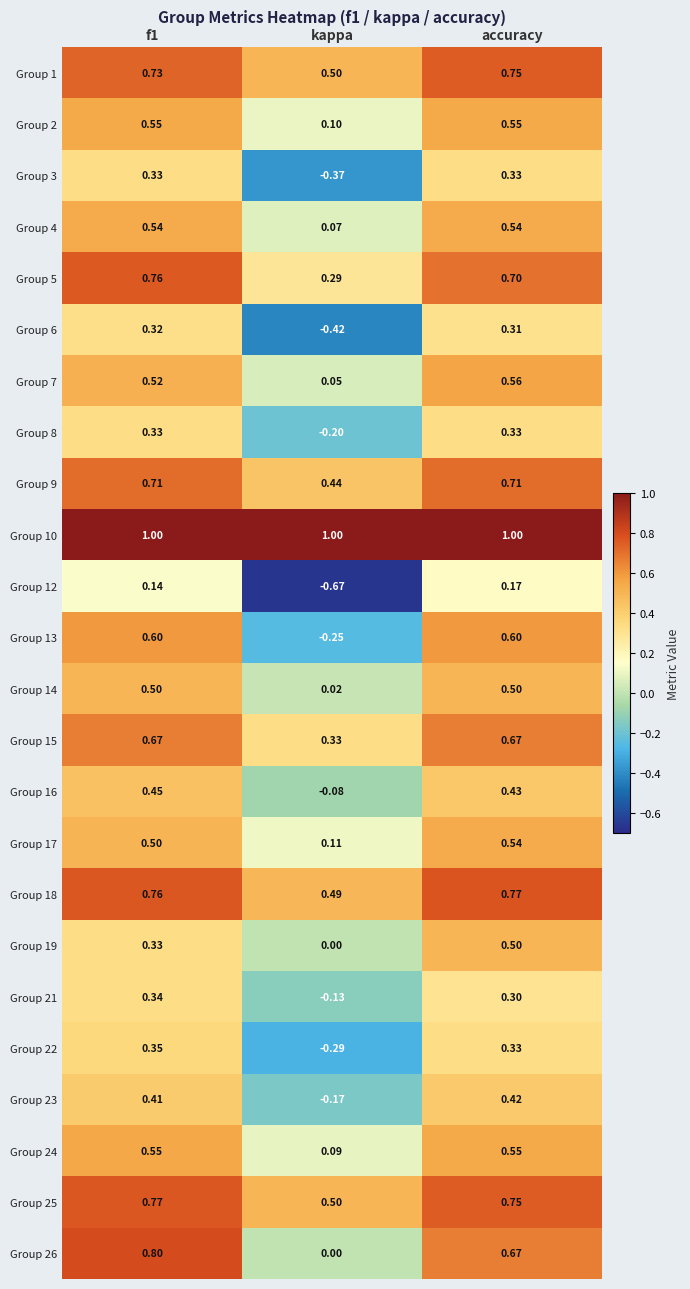

At which label does Group 16 reach its minimum?

kappa